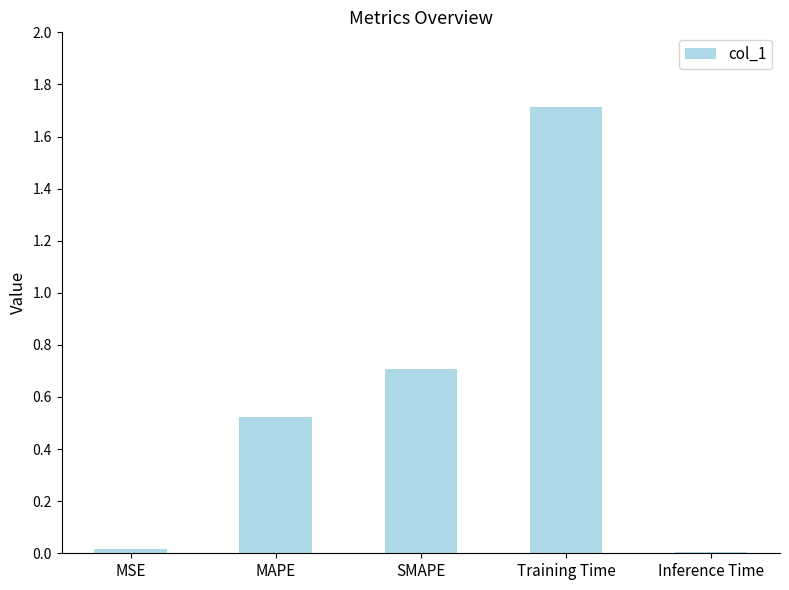

What value does the data have at Training Time?

1.7